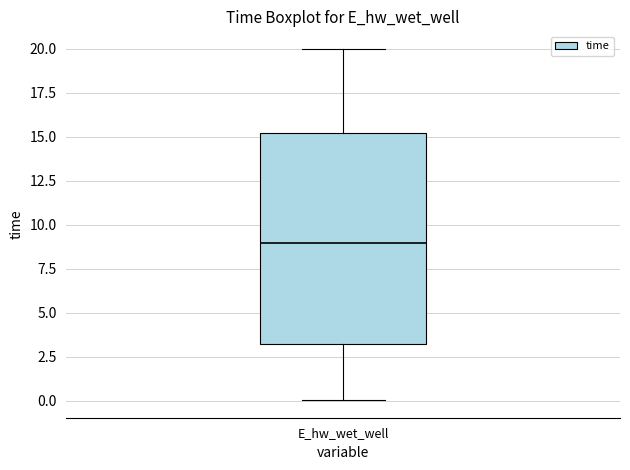

Read this box plot against the y-axis: the position of the median line, the range covered by the box, and the ends of both whiskers. The values are not printed on the chart, so give them approximately, as read against the axis.

median 9, box 3 to 15, whiskers 0 to 20